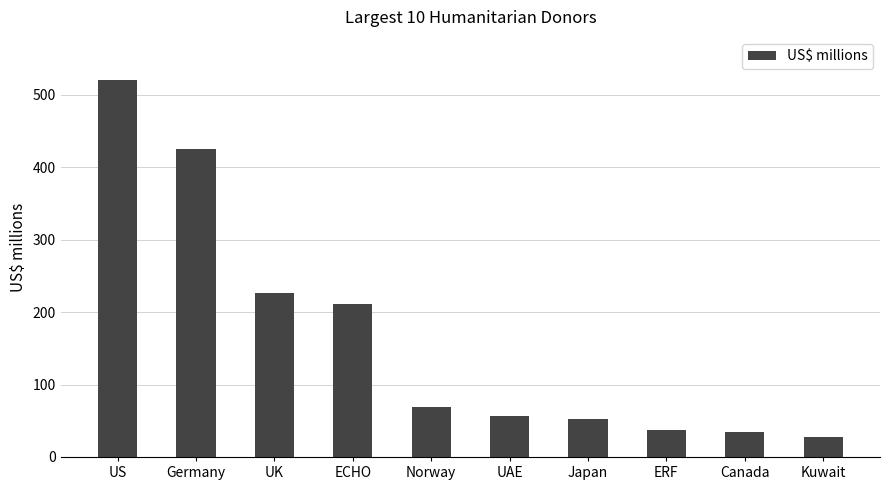

Reading left to right, extract all data points from this chart.

US=520.9	Germany=425.5	UK=226.9	ECHO=211.1	Norway=68.6	UAE=56.4	Japan=53.0	ERF=37.8	Canada=35.1	Kuwait=28.0